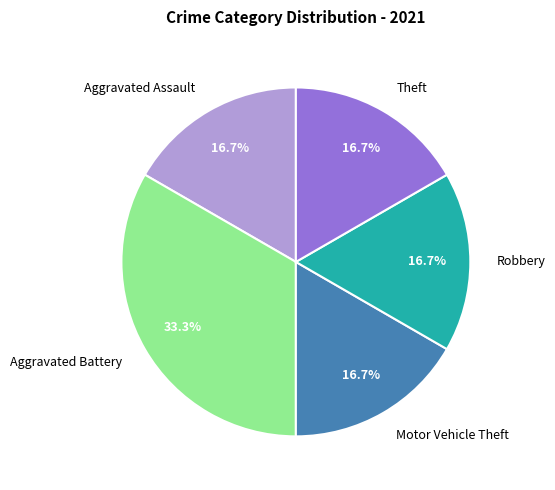

What is the ratio of the value at Aggravated Assault to the value at Theft?

1.0